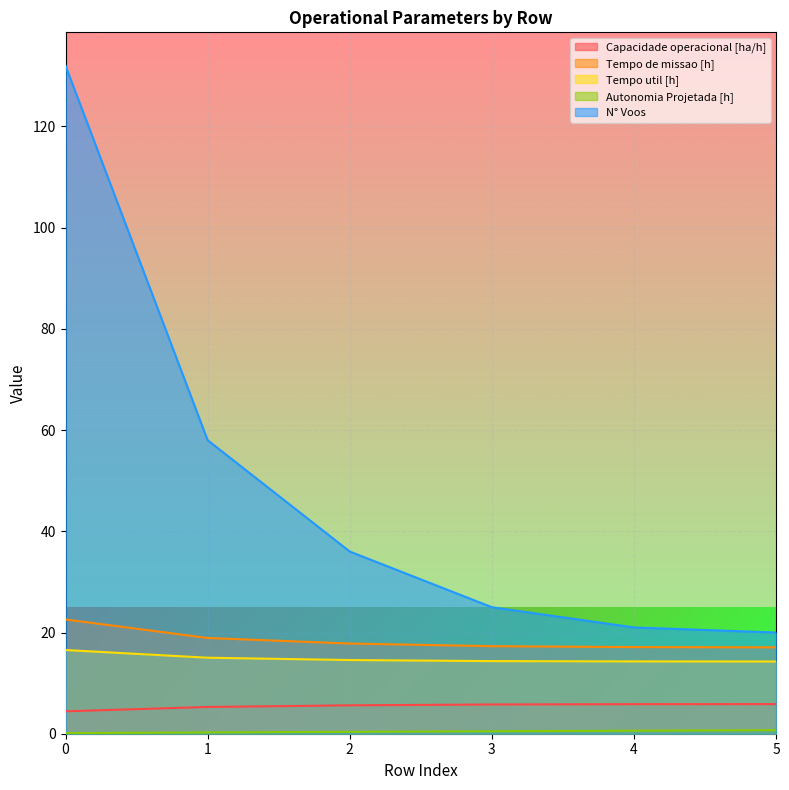

Does the chart display data point markers on the line(s)?

No